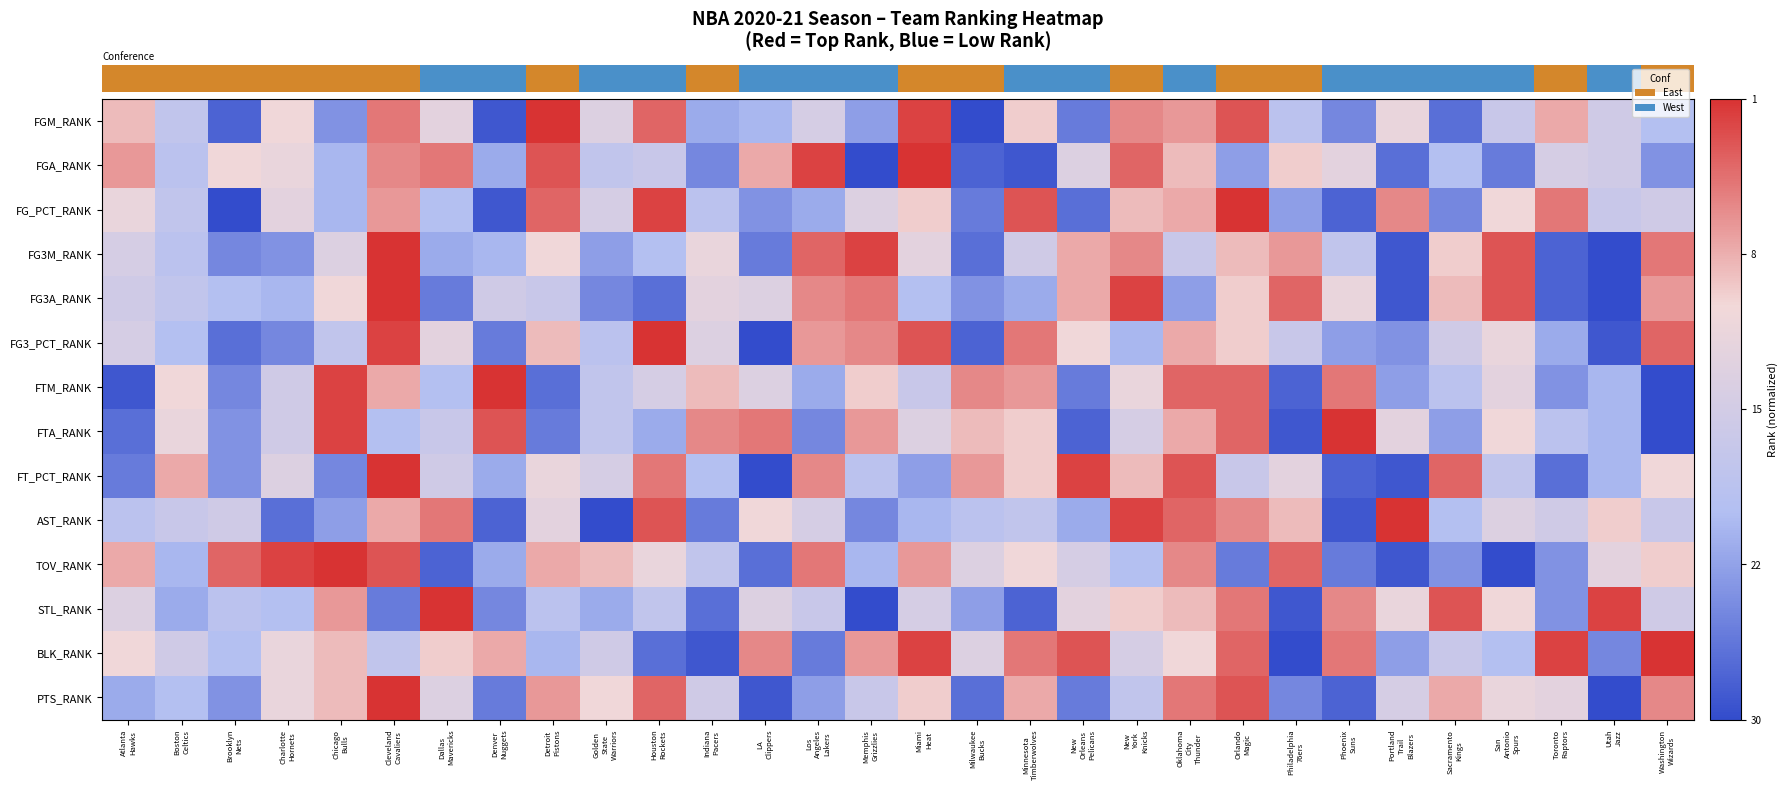

Reading right to left, transcribe all the data shown in this chart.

row_0: Washington
Wizards=-0.3	Utah
Jazz=-0.0	Toronto
Raptors=0.5	San
Antonio
Spurs=-0.1	Sacramento
Kings=-0.8	Portland
Trail
Blazers=0.2	Phoenix
Suns=-0.7	Philadelphia
76ers=-0.2	Orlando
Magic=0.9	Oklahoma
City
Thunder=0.6	New
York
Knicks=0.7	New
Orleans
Pelicans=-0.7	Minnesota
Timberwolves=0.4	Milwaukee
Bucks=-1.0	Miami
Heat=0.9	Memphis
Grizzlies=-0.5	Los
Angeles
Lakers=0.0	LA
Clippers=-0.4	Indiana
Pacers=-0.4	Houston
Rockets=0.8	Golden
State
Warriors=0.1	Detroit
Pistons=1.0	Denver
Nuggets=-0.9	Dallas
Mavericks=0.2	Cleveland
Cavaliers=0.7	Chicago
Bulls=-0.6	Charlotte
Hornets=0.3	Brooklyn
Nets=-0.9	Boston
Celtics=-0.2	Atlanta
Hawks=0.4
row_1: Washington
Wizards=-0.6	Utah
Jazz=-0.0	Toronto
Raptors=0.0	San
Antonio
Spurs=-0.7	Sacramento
Kings=-0.3	Portland
Trail
Blazers=-0.8	Phoenix
Suns=0.2	Philadelphia
76ers=0.4	Orlando
Magic=-0.5	Oklahoma
City
Thunder=0.4	New
York
Knicks=0.8	New
Orleans
Pelicans=0.1	Minnesota
Timberwolves=-0.9	Milwaukee
Bucks=-0.9	Miami
Heat=1.0	Memphis
Grizzlies=-1.0	Los
Angeles
Lakers=0.9	LA
Clippers=0.5	Indiana
Pacers=-0.7	Houston
Rockets=-0.1	Golden
State
Warriors=-0.2	Detroit
Pistons=0.9	Denver
Nuggets=-0.4	Dallas
Mavericks=0.7	Cleveland
Cavaliers=0.7	Chicago
Bulls=-0.4	Charlotte
Hornets=0.2	Brooklyn
Nets=0.3	Boston
Celtics=-0.2	Atlanta
Hawks=0.6
row_2: Washington
Wizards=-0.0	Utah
Jazz=-0.1	Toronto
Raptors=0.7	San
Antonio
Spurs=0.3	Sacramento
Kings=-0.7	Portland
Trail
Blazers=0.7	Phoenix
Suns=-0.9	Philadelphia
76ers=-0.5	Orlando
Magic=1.0	Oklahoma
City
Thunder=0.5	New
York
Knicks=0.4	New
Orleans
Pelicans=-0.8	Minnesota
Timberwolves=0.9	Milwaukee
Bucks=-0.7	Miami
Heat=0.4	Memphis
Grizzlies=0.1	Los
Angeles
Lakers=-0.4	LA
Clippers=-0.6	Indiana
Pacers=-0.2	Houston
Rockets=0.9	Golden
State
Warriors=0.0	Detroit
Pistons=0.8	Denver
Nuggets=-0.9	Dallas
Mavericks=-0.3	Cleveland
Cavaliers=0.6	Chicago
Bulls=-0.4	Charlotte
Hornets=0.2	Brooklyn
Nets=-1.0	Boston
Celtics=-0.2	Atlanta
Hawks=0.2
row_3: Washington
Wizards=0.7	Utah
Jazz=-1.0	Toronto
Raptors=-0.9	San
Antonio
Spurs=0.9	Sacramento
Kings=0.4	Portland
Trail
Blazers=-0.9	Phoenix
Suns=-0.2	Philadelphia
76ers=0.6	Orlando
Magic=0.4	Oklahoma
City
Thunder=-0.1	New
York
Knicks=0.7	New
Orleans
Pelicans=0.5	Minnesota
Timberwolves=-0.0	Milwaukee
Bucks=-0.8	Miami
Heat=0.2	Memphis
Grizzlies=0.9	Los
Angeles
Lakers=0.8	LA
Clippers=-0.7	Indiana
Pacers=0.2	Houston
Rockets=-0.3	Golden
State
Warriors=-0.5	Detroit
Pistons=0.3	Denver
Nuggets=-0.4	Dallas
Mavericks=-0.4	Cleveland
Cavaliers=1.0	Chicago
Bulls=0.1	Charlotte
Hornets=-0.6	Brooklyn
Nets=-0.7	Boston
Celtics=-0.2	Atlanta
Hawks=0.0
row_4: Washington
Wizards=0.6	Utah
Jazz=-1.0	Toronto
Raptors=-0.9	San
Antonio
Spurs=0.9	Sacramento
Kings=0.4	Portland
Trail
Blazers=-0.9	Phoenix
Suns=0.2	Philadelphia
76ers=0.8	Orlando
Magic=0.4	Oklahoma
City
Thunder=-0.5	New
York
Knicks=0.9	New
Orleans
Pelicans=0.5	Minnesota
Timberwolves=-0.4	Milwaukee
Bucks=-0.6	Miami
Heat=-0.3	Memphis
Grizzlies=0.7	Los
Angeles
Lakers=0.7	LA
Clippers=0.1	Indiana
Pacers=0.2	Houston
Rockets=-0.8	Golden
State
Warriors=-0.7	Detroit
Pistons=-0.1	Denver
Nuggets=-0.0	Dallas
Mavericks=-0.7	Cleveland
Cavaliers=1.0	Chicago
Bulls=0.3	Charlotte
Hornets=-0.4	Brooklyn
Nets=-0.3	Boston
Celtics=-0.2	Atlanta
Hawks=-0.0
row_5: Washington
Wizards=0.8	Utah
Jazz=-0.9	Toronto
Raptors=-0.4	San
Antonio
Spurs=0.2	Sacramento
Kings=-0.0	Portland
Trail
Blazers=-0.6	Phoenix
Suns=-0.5	Philadelphia
76ers=-0.1	Orlando
Magic=0.4	Oklahoma
City
Thunder=0.5	New
York
Knicks=-0.4	New
Orleans
Pelicans=0.3	Minnesota
Timberwolves=0.7	Milwaukee
Bucks=-0.9	Miami
Heat=0.9	Memphis
Grizzlies=0.7	Los
Angeles
Lakers=0.6	LA
Clippers=-1.0	Indiana
Pacers=0.1	Houston
Rockets=1.0	Golden
State
Warriors=-0.2	Detroit
Pistons=0.4	Denver
Nuggets=-0.7	Dallas
Mavericks=0.2	Cleveland
Cavaliers=0.9	Chicago
Bulls=-0.2	Charlotte
Hornets=-0.7	Brooklyn
Nets=-0.8	Boston
Celtics=-0.3	Atlanta
Hawks=0.0
row_6: Washington
Wizards=-1.0	Utah
Jazz=-0.4	Toronto
Raptors=-0.6	San
Antonio
Spurs=0.2	Sacramento
Kings=-0.2	Portland
Trail
Blazers=-0.5	Phoenix
Suns=0.7	Philadelphia
76ers=-0.9	Orlando
Magic=0.8	Oklahoma
City
Thunder=0.8	New
York
Knicks=0.2	New
Orleans
Pelicans=-0.7	Minnesota
Timberwolves=0.6	Milwaukee
Bucks=0.7	Miami
Heat=-0.1	Memphis
Grizzlies=0.4	Los
Angeles
Lakers=-0.4	LA
Clippers=0.1	Indiana
Pacers=0.4	Houston
Rockets=0.0	Golden
State
Warriors=-0.2	Detroit
Pistons=-0.8	Denver
Nuggets=1.0	Dallas
Mavericks=-0.3	Cleveland
Cavaliers=0.5	Chicago
Bulls=0.9	Charlotte
Hornets=-0.0	Brooklyn
Nets=-0.7	Boston
Celtics=0.3	Atlanta
Hawks=-0.9
row_7: Washington
Wizards=-1.0	Utah
Jazz=-0.4	Toronto
Raptors=-0.2	San
Antonio
Spurs=0.3	Sacramento
Kings=-0.5	Portland
Trail
Blazers=0.2	Phoenix
Suns=1.0	Philadelphia
76ers=-0.9	Orlando
Magic=0.8	Oklahoma
City
Thunder=0.5	New
York
Knicks=0.0	New
Orleans
Pelicans=-0.9	Minnesota
Timberwolves=0.4	Milwaukee
Bucks=0.4	Miami
Heat=0.1	Memphis
Grizzlies=0.6	Los
Angeles
Lakers=-0.7	LA
Clippers=0.7	Indiana
Pacers=0.7	Houston
Rockets=-0.4	Golden
State
Warriors=-0.2	Detroit
Pistons=-0.7	Denver
Nuggets=0.9	Dallas
Mavericks=-0.1	Cleveland
Cavaliers=-0.3	Chicago
Bulls=0.9	Charlotte
Hornets=-0.0	Brooklyn
Nets=-0.6	Boston
Celtics=0.2	Atlanta
Hawks=-0.8
row_8: Washington
Wizards=0.3	Utah
Jazz=-0.4	Toronto
Raptors=-0.8	San
Antonio
Spurs=-0.2	Sacramento
Kings=0.8	Portland
Trail
Blazers=-0.9	Phoenix
Suns=-0.9	Philadelphia
76ers=0.2	Orlando
Magic=-0.1	Oklahoma
City
Thunder=0.9	New
York
Knicks=0.4	New
Orleans
Pelicans=0.9	Minnesota
Timberwolves=0.4	Milwaukee
Bucks=0.6	Miami
Heat=-0.5	Memphis
Grizzlies=-0.2	Los
Angeles
Lakers=0.7	LA
Clippers=-1.0	Indiana
Pacers=-0.3	Houston
Rockets=0.7	Golden
State
Warriors=0.0	Detroit
Pistons=0.2	Denver
Nuggets=-0.4	Dallas
Mavericks=-0.0	Cleveland
Cavaliers=1.0	Chicago
Bulls=-0.7	Charlotte
Hornets=0.1	Brooklyn
Nets=-0.6	Boston
Celtics=0.5	Atlanta
Hawks=-0.7
row_9: Washington
Wizards=-0.1	Utah
Jazz=0.4	Toronto
Raptors=-0.0	San
Antonio
Spurs=0.1	Sacramento
Kings=-0.3	Portland
Trail
Blazers=1.0	Phoenix
Suns=-0.9	Philadelphia
76ers=0.4	Orlando
Magic=0.7	Oklahoma
City
Thunder=0.8	New
York
Knicks=0.9	New
Orleans
Pelicans=-0.4	Minnesota
Timberwolves=-0.2	Milwaukee
Bucks=-0.2	Miami
Heat=-0.4	Memphis
Grizzlies=-0.7	Los
Angeles
Lakers=0.0	LA
Clippers=0.3	Indiana
Pacers=-0.7	Houston
Rockets=0.9	Golden
State
Warriors=-1.0	Detroit
Pistons=0.2	Denver
Nuggets=-0.9	Dallas
Mavericks=0.7	Cleveland
Cavaliers=0.5	Chicago
Bulls=-0.5	Charlotte
Hornets=-0.8	Brooklyn
Nets=-0.0	Boston
Celtics=-0.1	Atlanta
Hawks=-0.2
row_10: Washington
Wizards=0.4	Utah
Jazz=0.2	Toronto
Raptors=-0.6	San
Antonio
Spurs=-1.0	Sacramento
Kings=-0.6	Portland
Trail
Blazers=-0.9	Phoenix
Suns=-0.7	Philadelphia
76ers=0.8	Orlando
Magic=-0.7	Oklahoma
City
Thunder=0.7	New
York
Knicks=-0.3	New
Orleans
Pelicans=0.0	Minnesota
Timberwolves=0.3	Milwaukee
Bucks=0.1	Miami
Heat=0.6	Memphis
Grizzlies=-0.4	Los
Angeles
Lakers=0.7	LA
Clippers=-0.8	Indiana
Pacers=-0.2	Houston
Rockets=0.2	Golden
State
Warriors=0.4	Detroit
Pistons=0.5	Denver
Nuggets=-0.4	Dallas
Mavericks=-0.9	Cleveland
Cavaliers=0.9	Chicago
Bulls=1.0	Charlotte
Hornets=0.9	Brooklyn
Nets=0.8	Boston
Celtics=-0.4	Atlanta
Hawks=0.5
row_11: Washington
Wizards=-0.0	Utah
Jazz=0.9	Toronto
Raptors=-0.6	San
Antonio
Spurs=0.3	Sacramento
Kings=0.9	Portland
Trail
Blazers=0.2	Phoenix
Suns=0.7	Philadelphia
76ers=-0.9	Orlando
Magic=0.7	Oklahoma
City
Thunder=0.4	New
York
Knicks=0.4	New
Orleans
Pelicans=0.2	Minnesota
Timberwolves=-0.9	Milwaukee
Bucks=-0.5	Miami
Heat=0.0	Memphis
Grizzlies=-1.0	Los
Angeles
Lakers=-0.1	LA
Clippers=0.1	Indiana
Pacers=-0.8	Houston
Rockets=-0.2	Golden
State
Warriors=-0.4	Detroit
Pistons=-0.2	Denver
Nuggets=-0.7	Dallas
Mavericks=1.0	Cleveland
Cavaliers=-0.7	Chicago
Bulls=0.6	Charlotte
Hornets=-0.3	Brooklyn
Nets=-0.2	Boston
Celtics=-0.4	Atlanta
Hawks=0.1
row_12: Washington
Wizards=1.0	Utah
Jazz=-0.7	Toronto
Raptors=0.9	San
Antonio
Spurs=-0.3	Sacramento
Kings=-0.1	Portland
Trail
Blazers=-0.5	Phoenix
Suns=0.7	Philadelphia
76ers=-1.0	Orlando
Magic=0.8	Oklahoma
City
Thunder=0.3	New
York
Knicks=0.0	New
Orleans
Pelicans=0.9	Minnesota
Timberwolves=0.7	Milwaukee
Bucks=0.1	Miami
Heat=0.9	Memphis
Grizzlies=0.6	Los
Angeles
Lakers=-0.7	LA
Clippers=0.7	Indiana
Pacers=-0.9	Houston
Rockets=-0.8	Golden
State
Warriors=-0.0	Detroit
Pistons=-0.4	Denver
Nuggets=0.5	Dallas
Mavericks=0.4	Cleveland
Cavaliers=-0.2	Chicago
Bulls=0.4	Charlotte
Hornets=0.2	Brooklyn
Nets=-0.3	Boston
Celtics=-0.0	Atlanta
Hawks=0.3
row_13: Washington
Wizards=0.7	Utah
Jazz=-1.0	Toronto
Raptors=0.2	San
Antonio
Spurs=0.2	Sacramento
Kings=0.5	Portland
Trail
Blazers=0.0	Phoenix
Suns=-0.9	Philadelphia
76ers=-0.7	Orlando
Magic=0.9	Oklahoma
City
Thunder=0.7	New
York
Knicks=-0.2	New
Orleans
Pelicans=-0.7	Minnesota
Timberwolves=0.5	Milwaukee
Bucks=-0.8	Miami
Heat=0.4	Memphis
Grizzlies=-0.1	Los
Angeles
Lakers=-0.5	LA
Clippers=-0.9	Indiana
Pacers=-0.0	Houston
Rockets=0.8	Golden
State
Warriors=0.3	Detroit
Pistons=0.6	Denver
Nuggets=-0.7	Dallas
Mavericks=0.1	Cleveland
Cavaliers=1.0	Chicago
Bulls=0.4	Charlotte
Hornets=0.2	Brooklyn
Nets=-0.6	Boston
Celtics=-0.3	Atlanta
Hawks=-0.4